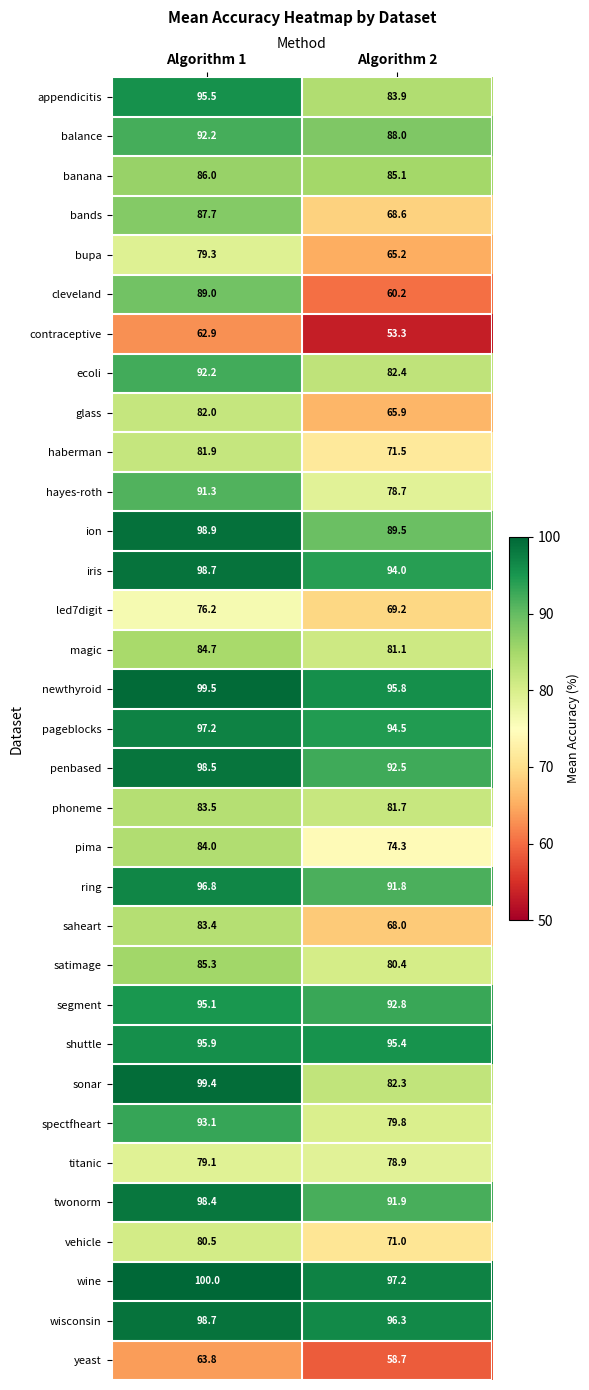

Which category has the highest value in the satimage series?

Algorithm 1